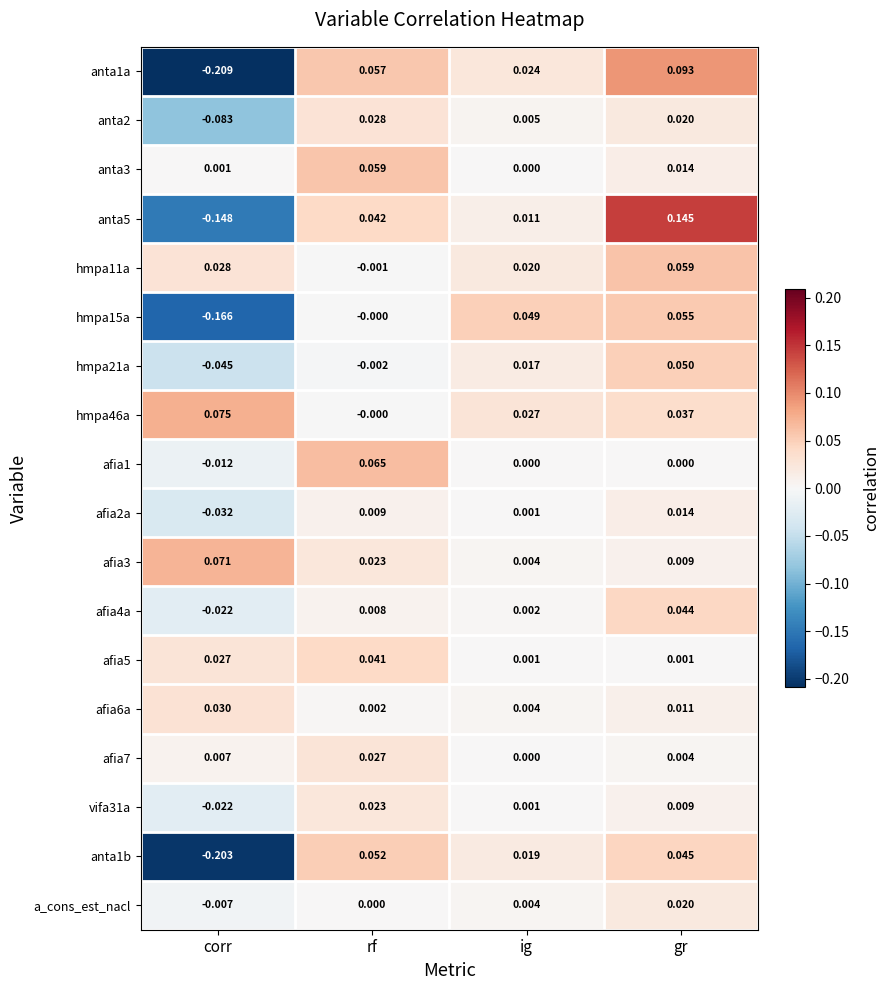

Which series has the largest total across all categories?

hmpa46a